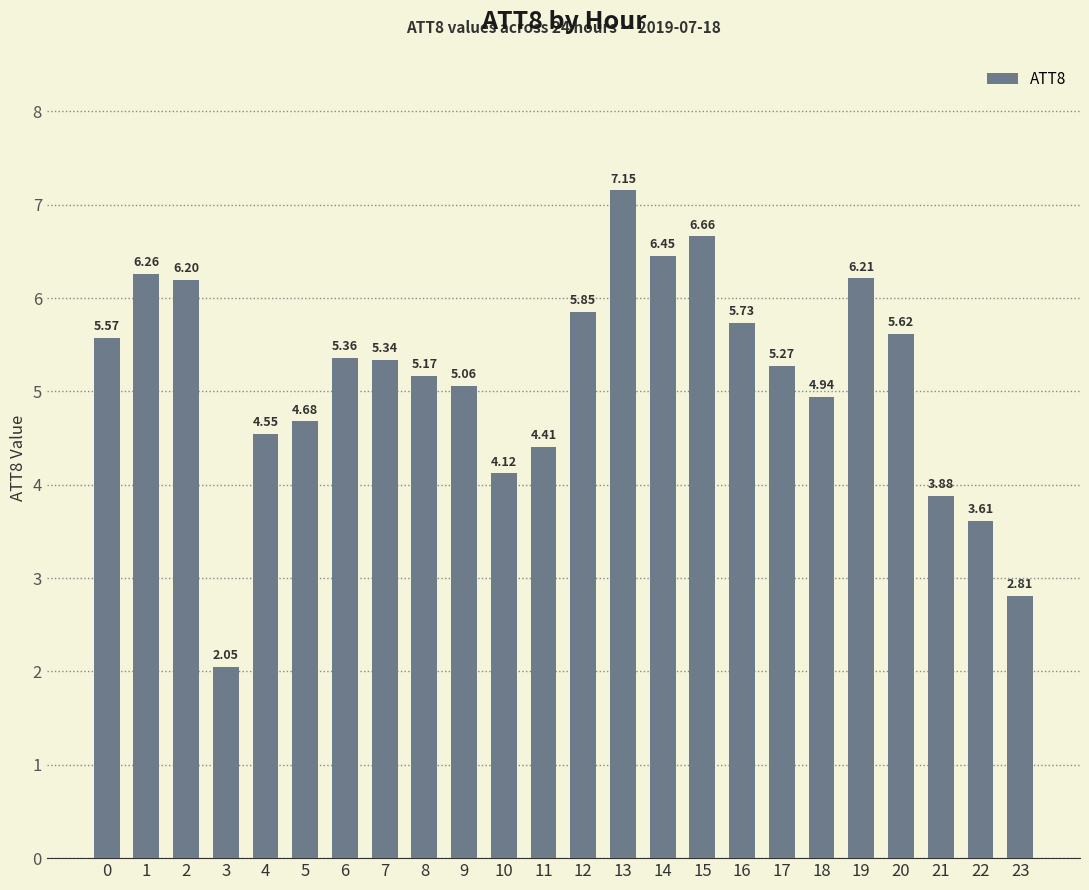

What is the difference between the values at 16 and 23?

2.9